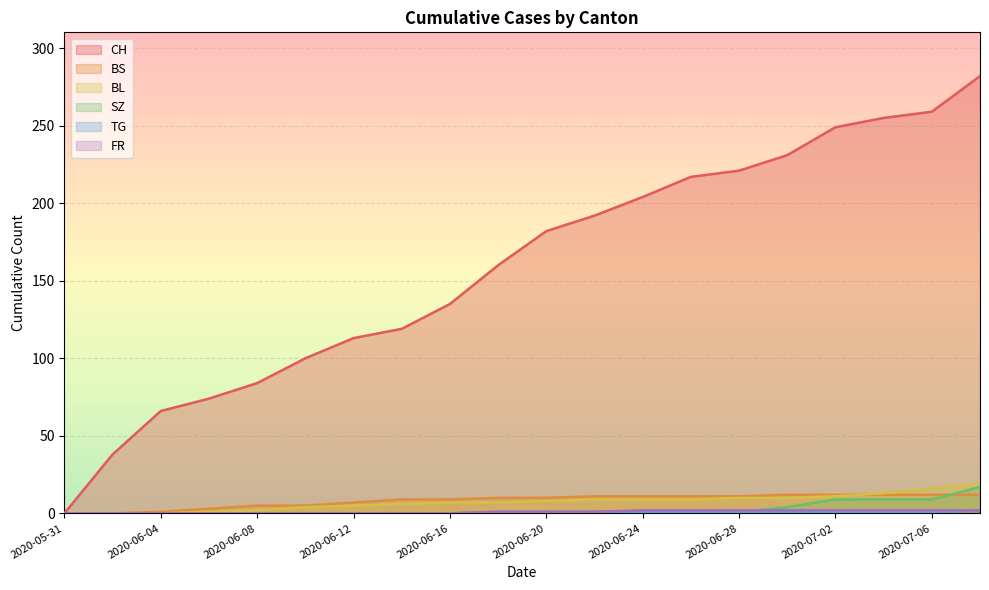

The value of SZ at 2020-06-16 is 0. True or false?

True